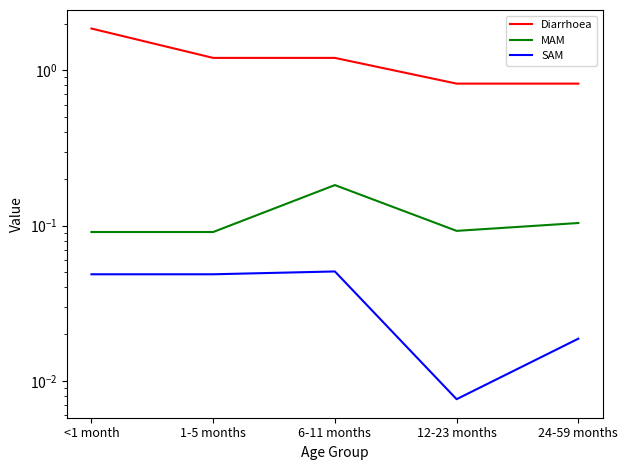

In SAM, how many points are lower than both neighbors (excluding endpoints)?

1